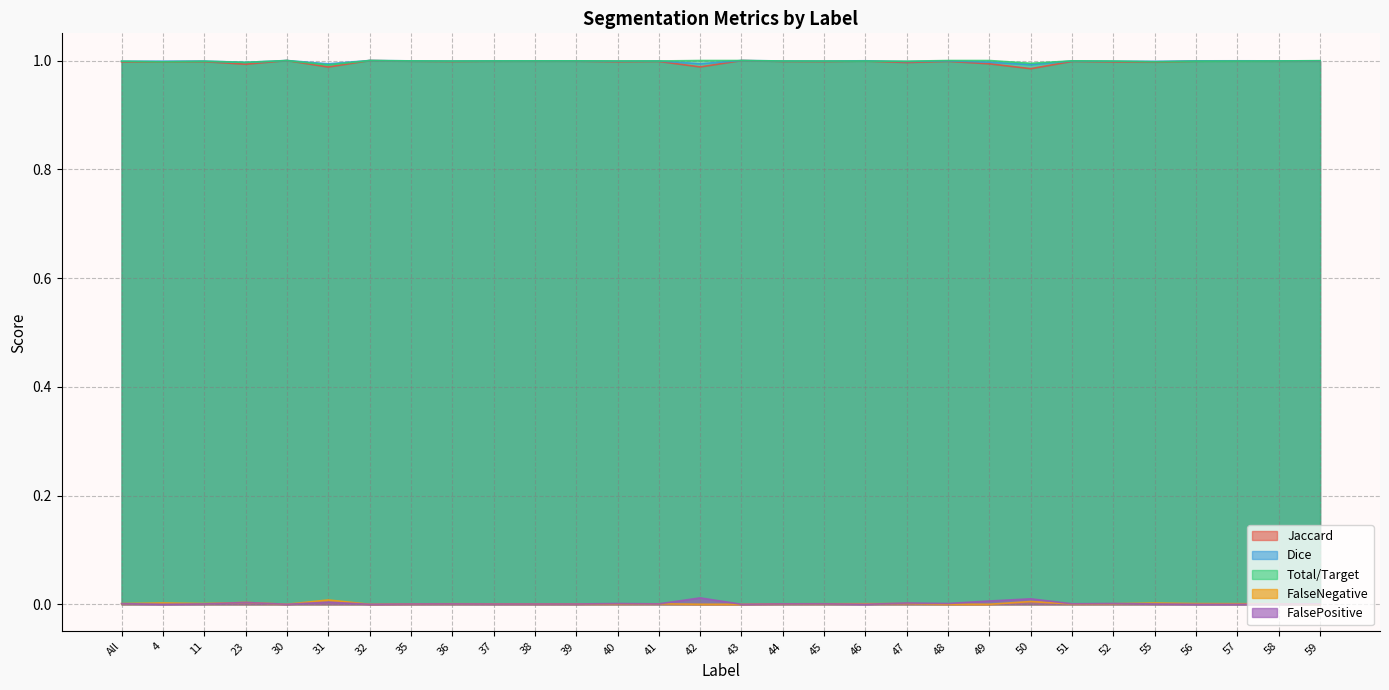

True or false: FalseNegative and Dice intersect in this chart.

False